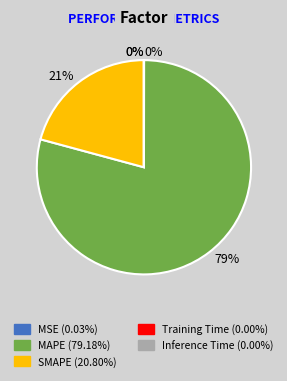

True or false: SMAPE accounts for 28% of the total.

False